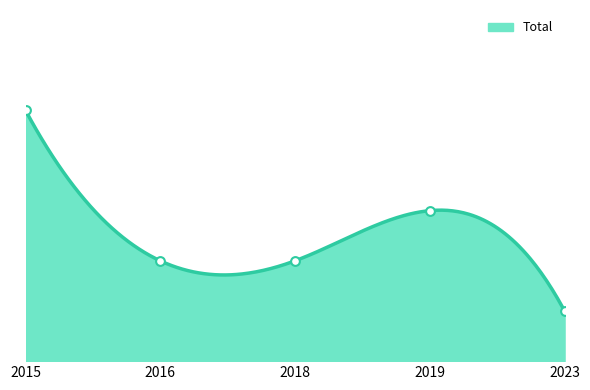

Approximately how many times larger is the value at 2019 compared to 2016?

1.5